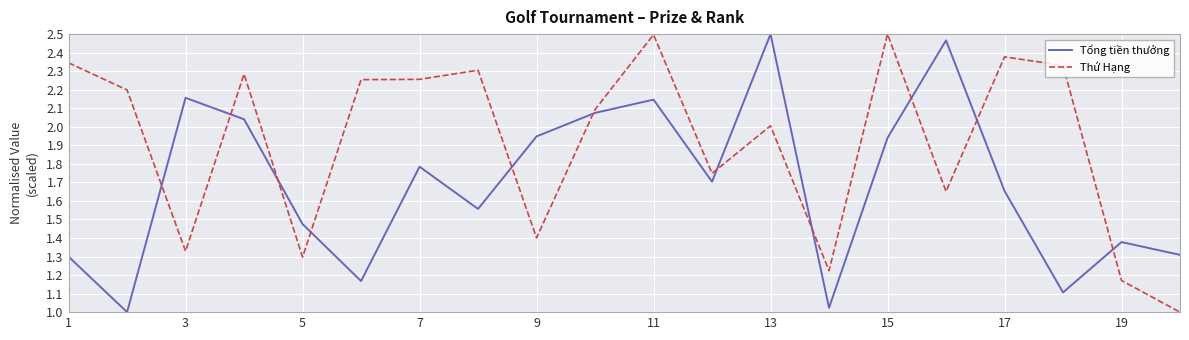

Which series ends up on top after the final intersection of Tổng tiền thưởng and Thứ Hạng?

Tổng tiền thưởng